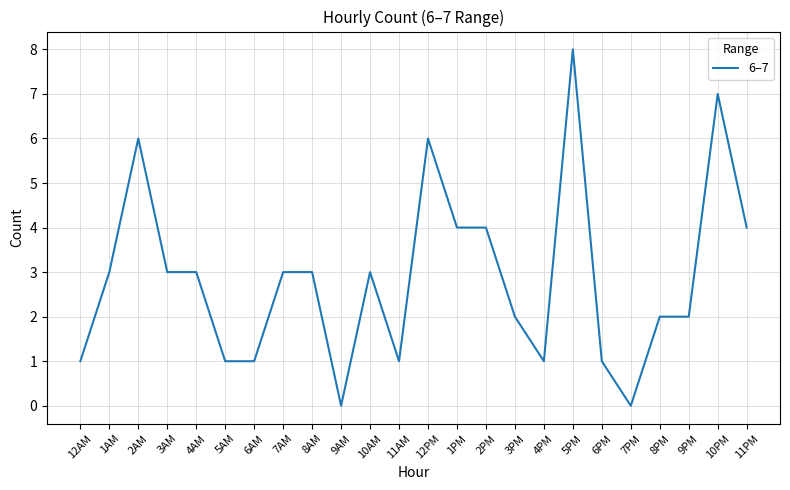

Is it true that the value at 10PM is 3?

False